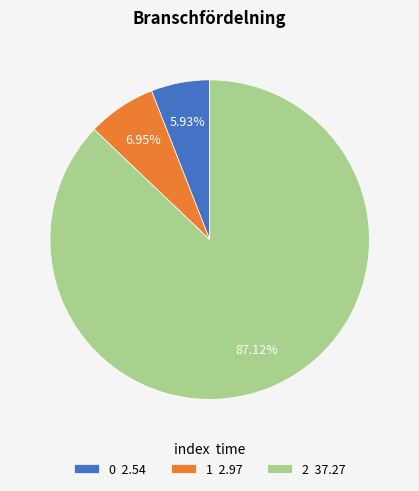

To the nearest percent, what portion does 1 represent?

7%